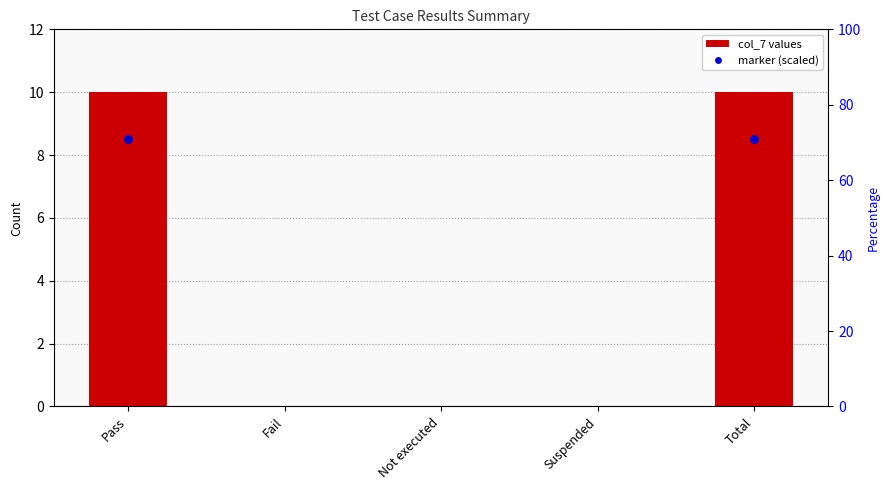

Which has a higher value, Pass or Not executed?

Pass